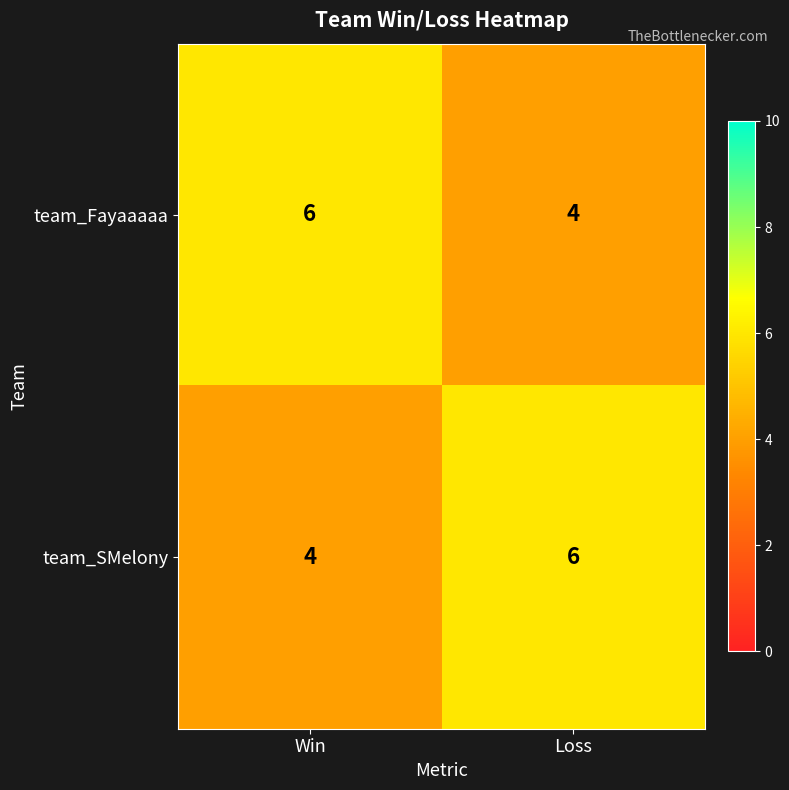

Reading left to right, extract all data points from this chart.

team_Fayaaaaa: Win=6	Loss=4
team_SMelony: Win=4	Loss=6